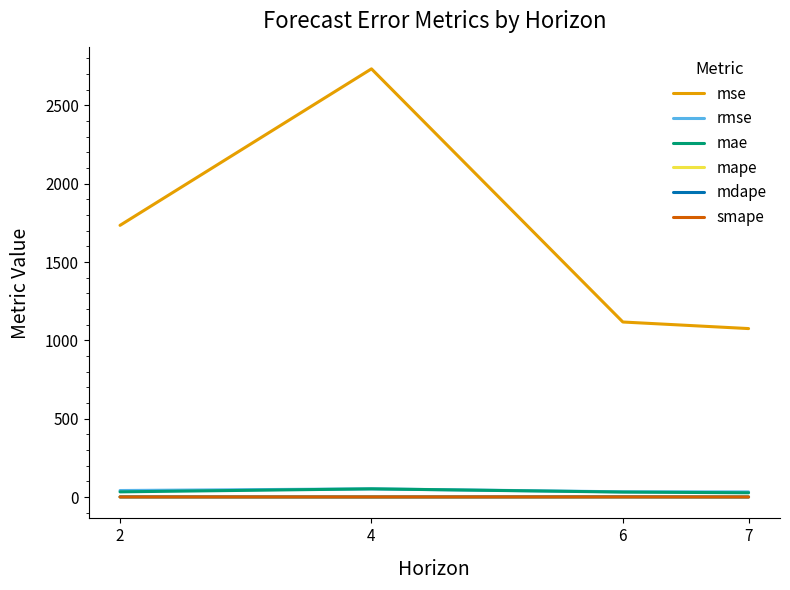

Which series has the largest total across all categories?

mse